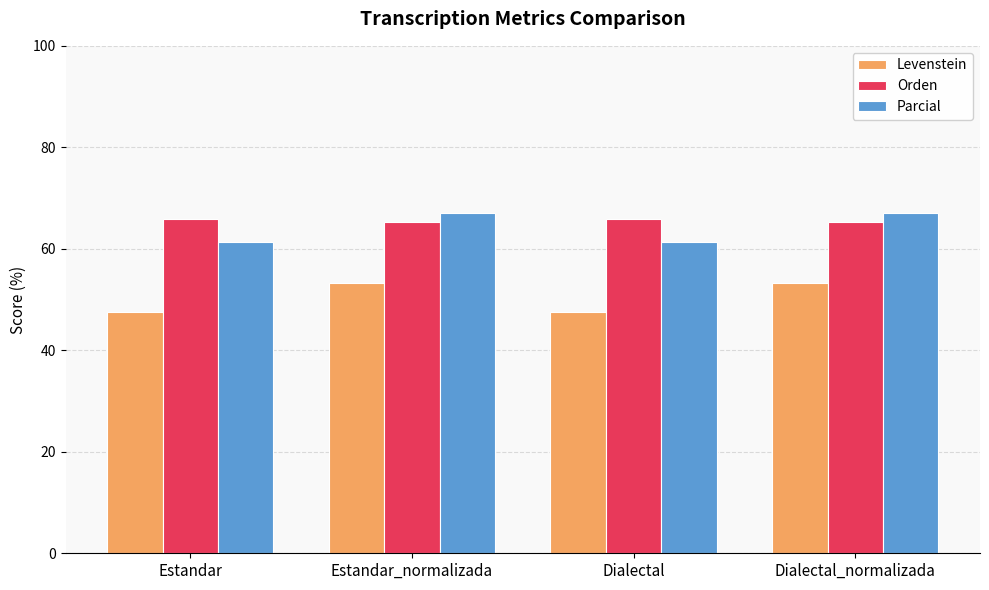

What is the sum of all Parcial values?

256.8